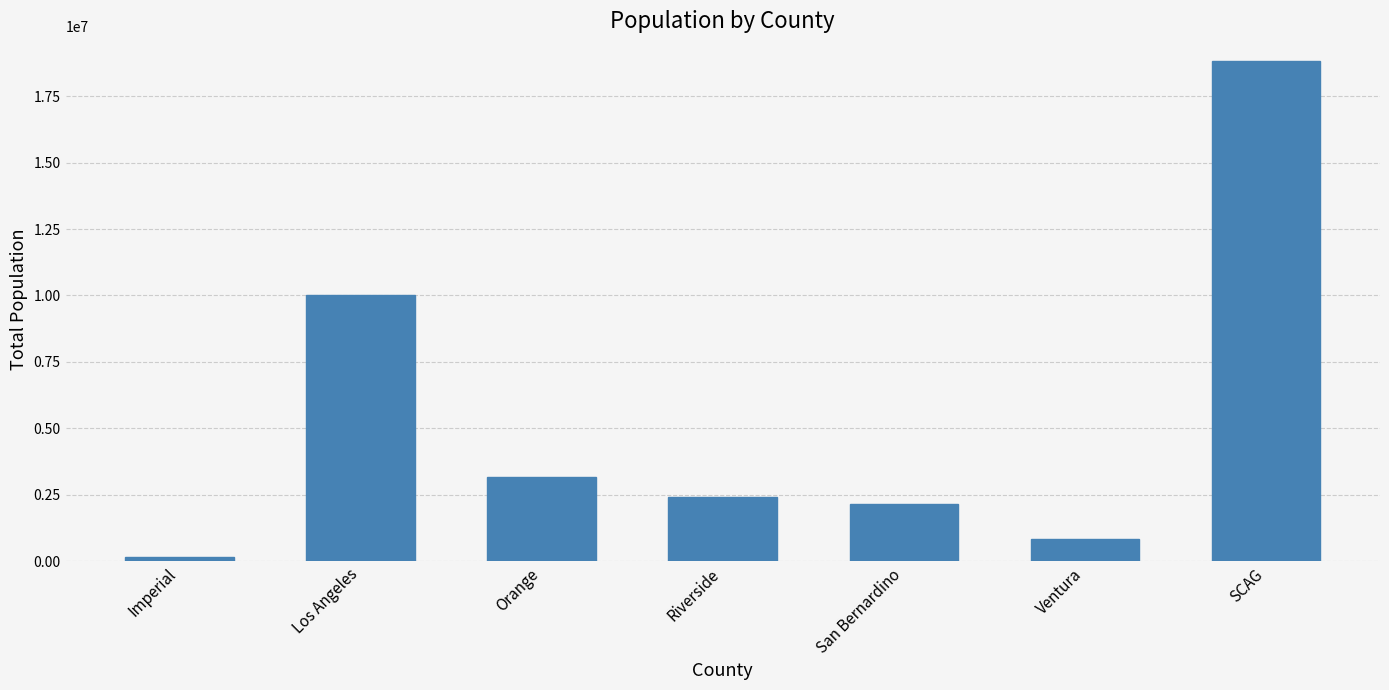

Approximately how many times larger is the value at Ventura compared to Orange?

0.3